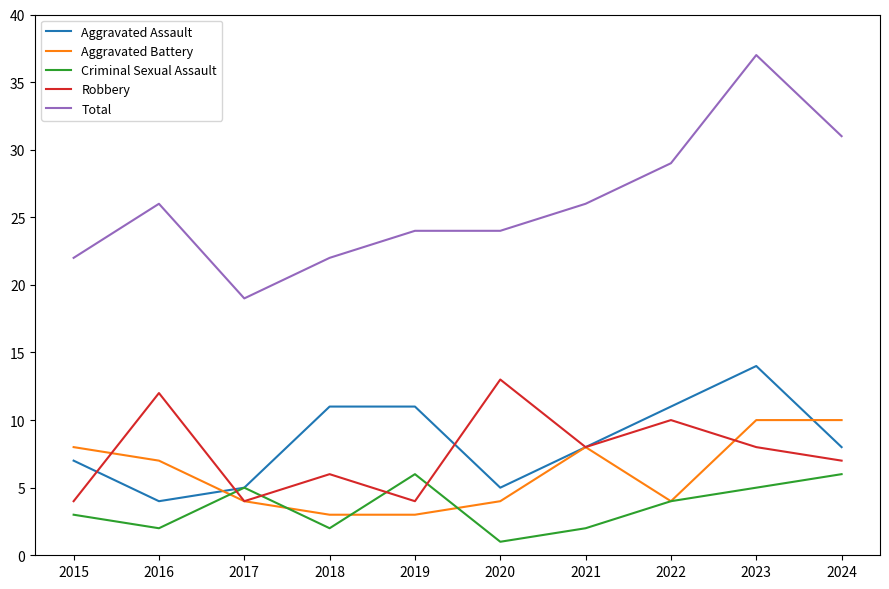

Reading left to right, extract all data points from this chart.

Aggravated Assault: 7	4	5	11	11	5	8	11	14	8
Aggravated Battery: 8	7	4	3	3	4	8	4	10	10
Criminal Sexual Assault: 3	2	5	2	6	1	2	4	5	6
Robbery: 4	12	4	6	4	13	8	10	8	7
Total: 22	26	19	22	24	24	26	29	37	31